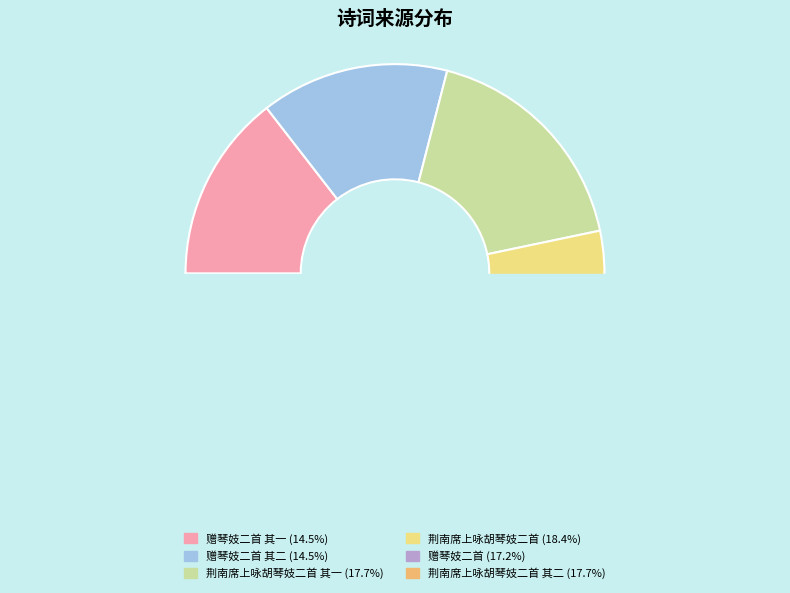

What is the smallest slice in the pie chart?

赠琴妓二首 其二